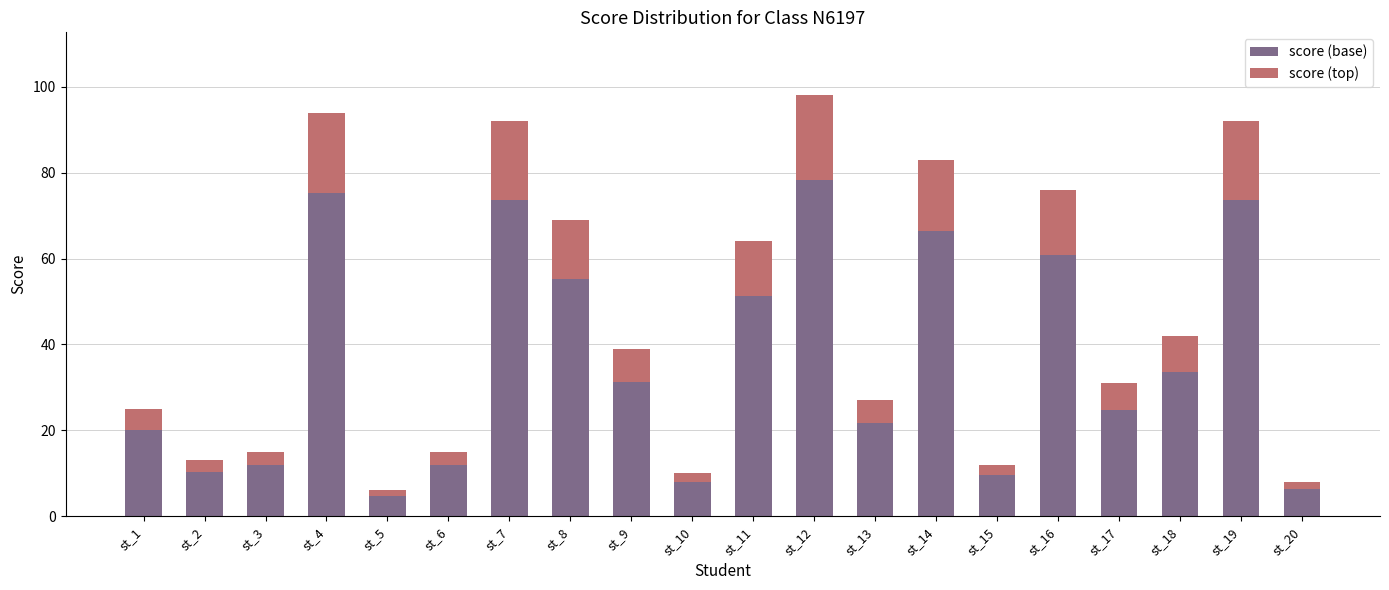

Is it true that score (base) equals 73.6 at st_7?

True